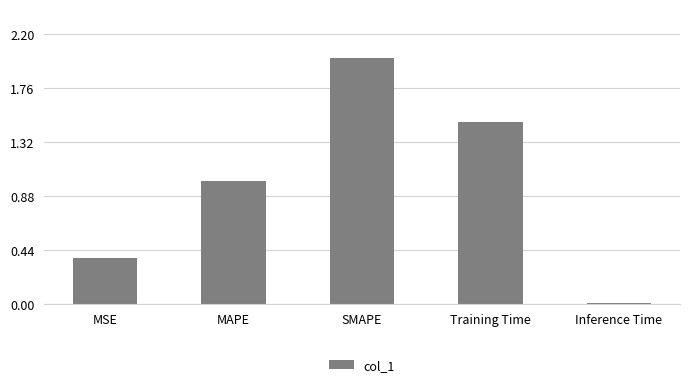

Are the bars horizontal?

No